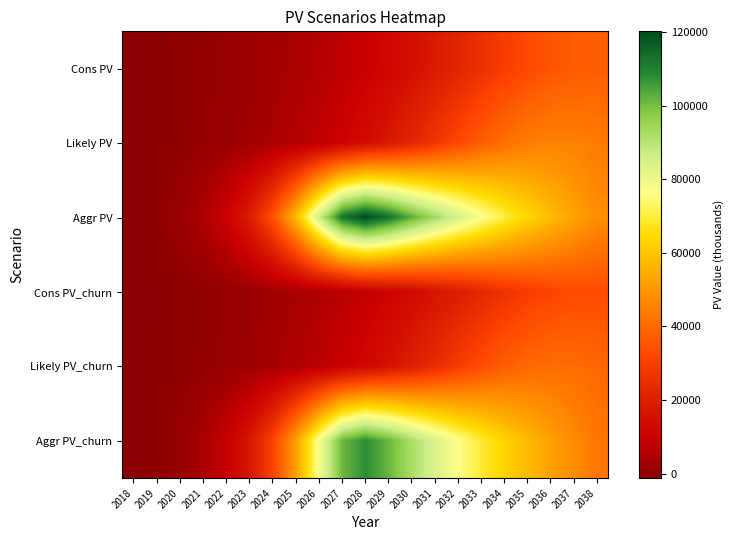

Which has a higher value, 2031 or 2034?

2034